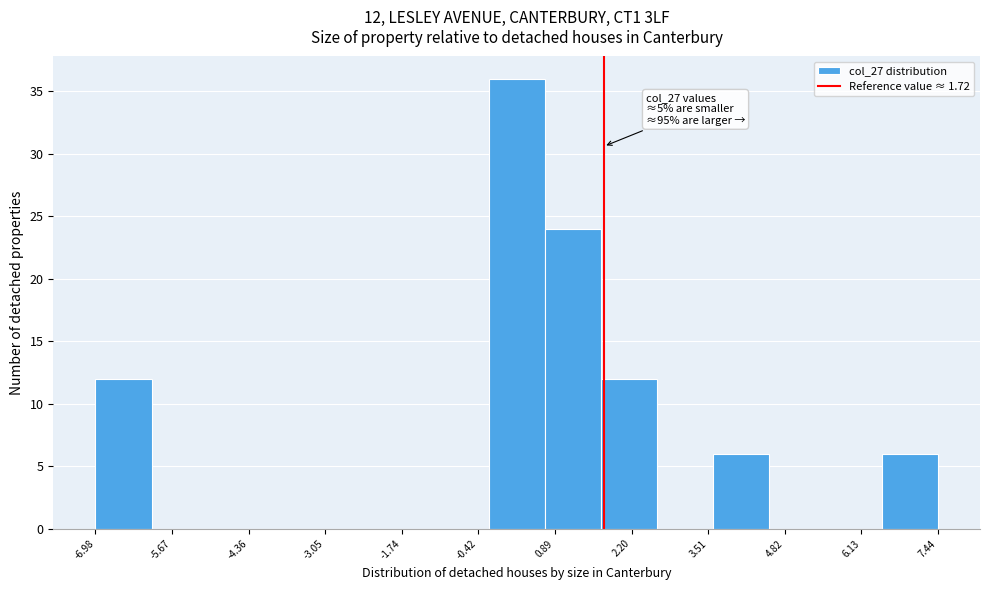

Over which range of the x-axis is the bar tallest?

-0.2 to 0.8